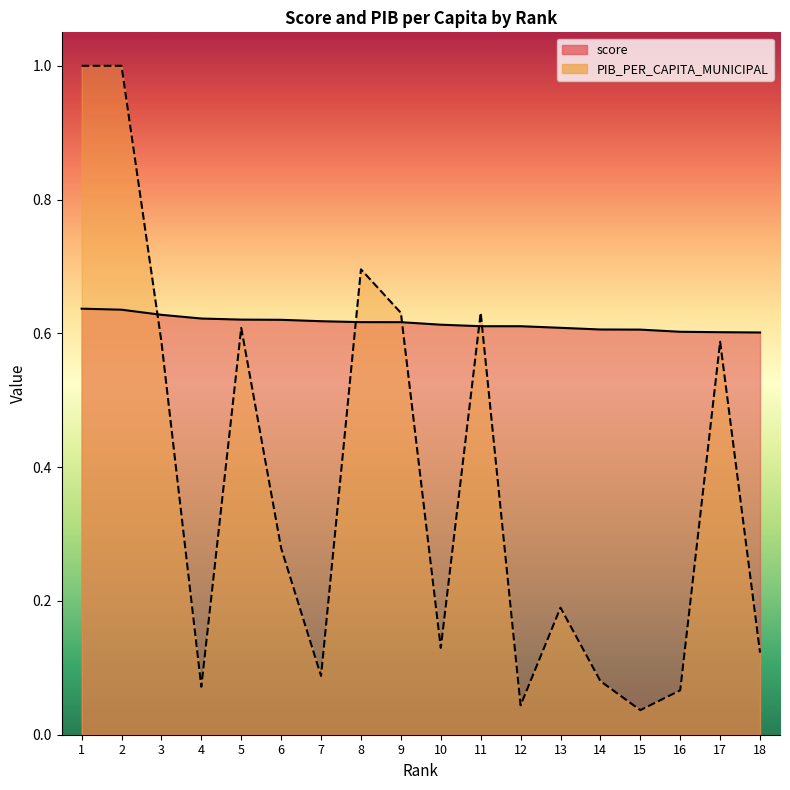

Reading left to right, extract all data points from this chart.

score: 1=0.6	2=0.6	3=0.6	4=0.6	5=0.6	6=0.6	7=0.6	8=0.6	9=0.6	10=0.6	11=0.6	12=0.6	13=0.6	14=0.6	15=0.6	16=0.6	17=0.6	18=0.6
PIB_PER_CAPITA_MUNICIPAL: 1=1.0	2=1.0	3=0.6	4=0.1	5=0.6	6=0.3	7=0.1	8=0.7	9=0.6	10=0.1	11=0.6	12=0.0	13=0.2	14=0.1	15=0.0	16=0.1	17=0.6	18=0.1